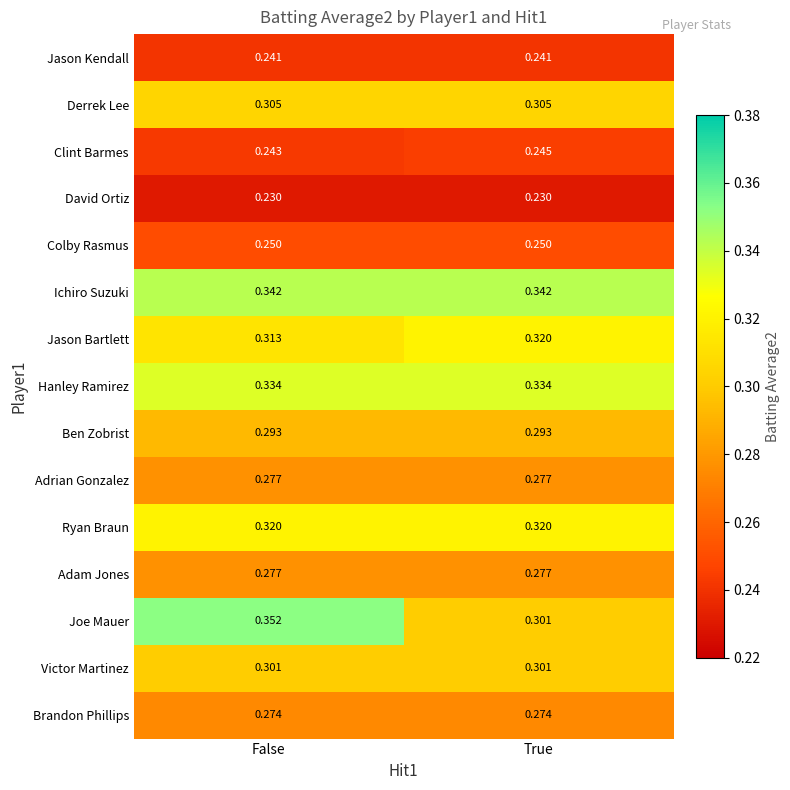

Which label corresponds to the largest value in the chart?

False